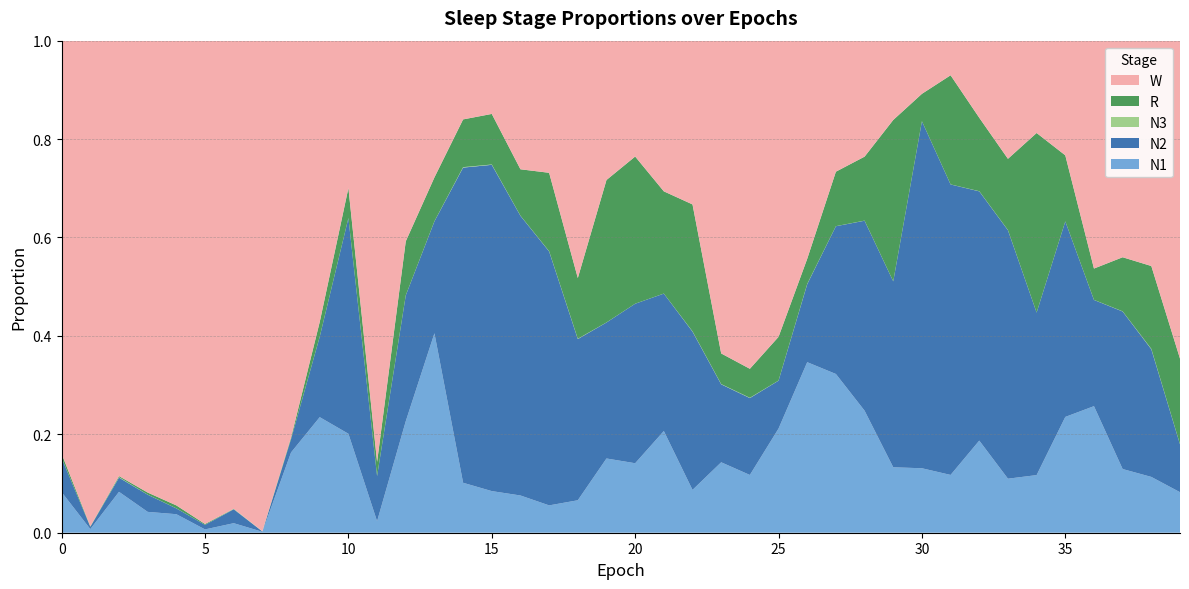

Reading left to right, list all the values displayed in this chart.

N1: 0=0.1	1=0.0	2=0.1	3=0.0	4=0.0	5=0.0	6=0.0	7=0.0	8=0.2	9=0.2	10=0.2	11=0.0	12=0.2	13=0.4	14=0.1	15=0.1	16=0.1	17=0.1	18=0.1	19=0.2	20=0.1	21=0.2	22=0.1	23=0.1	24=0.1	25=0.2	26=0.3	27=0.3	28=0.2	29=0.1	30=0.1	31=0.1	32=0.2	33=0.1	34=0.1	35=0.2	36=0.3	37=0.1	38=0.1	39=0.1
N2: 0=0.1	1=0.0	2=0.0	3=0.0	4=0.0	5=0.0	6=0.0	7=0.0	8=0.0	9=0.2	10=0.4	11=0.1	12=0.3	13=0.2	14=0.6	15=0.7	16=0.6	17=0.5	18=0.3	19=0.3	20=0.3	21=0.3	22=0.3	23=0.2	24=0.2	25=0.1	26=0.2	27=0.3	28=0.4	29=0.4	30=0.7	31=0.6	32=0.5	33=0.5	34=0.3	35=0.4	36=0.2	37=0.3	38=0.3	39=0.1
N3: 0=0.0	1=0.0	2=0.0	3=0.0	4=0.0	5=0.0	6=0.0	7=0.0	8=0.0	9=0.0	10=0.0	11=0.0	12=0.0	13=0.0	14=0.0	15=0.0	16=0.0	17=0.0	18=0.0	19=0.0	20=0.0	21=0.0	22=0.0	23=0.0	24=0.0	25=0.0	26=0.0	27=0.0	28=0.0	29=0.0	30=0.0	31=0.0	32=0.0	33=0.0	34=0.0	35=0.0	36=0.0	37=0.0	38=0.0	39=0.0
R: 0=0.0	1=0.0	2=0.0	3=0.0	4=0.0	5=0.0	6=0.0	7=0.0	8=0.0	9=0.0	10=0.1	11=0.0	12=0.1	13=0.1	14=0.1	15=0.1	16=0.1	17=0.2	18=0.1	19=0.3	20=0.3	21=0.2	22=0.3	23=0.1	24=0.1	25=0.1	26=0.1	27=0.1	28=0.1	29=0.3	30=0.1	31=0.2	32=0.1	33=0.1	34=0.4	35=0.1	36=0.1	37=0.1	38=0.2	39=0.2
W: 0=0.8	1=1.0	2=0.9	3=0.9	4=0.9	5=1.0	6=1.0	7=1.0	8=0.8	9=0.6	10=0.3	11=0.9	12=0.4	13=0.3	14=0.2	15=0.1	16=0.3	17=0.3	18=0.5	19=0.3	20=0.2	21=0.3	22=0.3	23=0.6	24=0.7	25=0.6	26=0.4	27=0.3	28=0.2	29=0.2	30=0.1	31=0.1	32=0.2	33=0.2	34=0.2	35=0.2	36=0.5	37=0.4	38=0.5	39=0.6